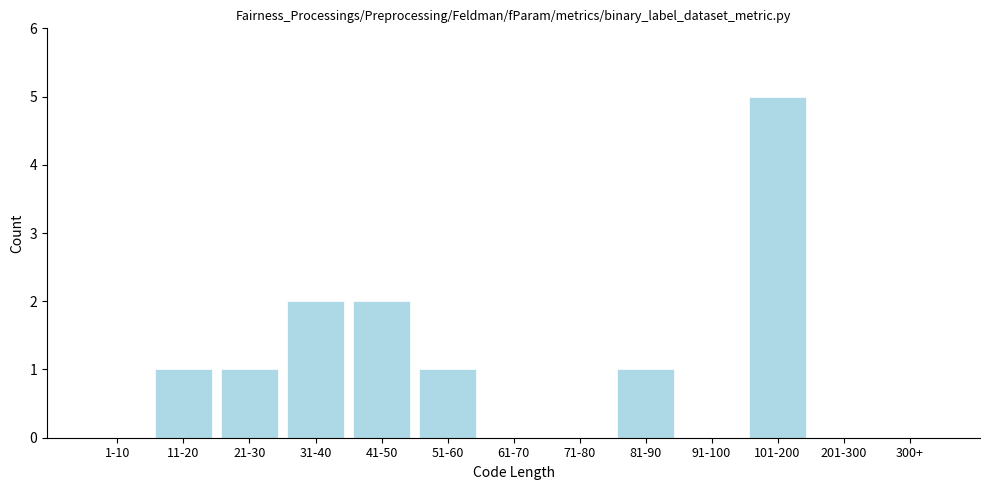

Reading left to right, list all the values displayed in this chart.

1-10=0	11-20=1	21-30=1	31-40=2	41-50=2	51-60=1	61-70=0	71-80=0	81-90=1	91-100=0	101-200=5	201-300=0	300+=0